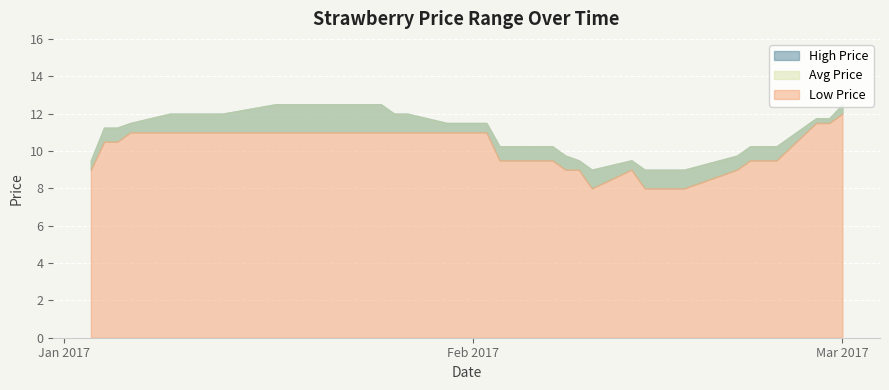

What is the greatest value displayed?

12.5